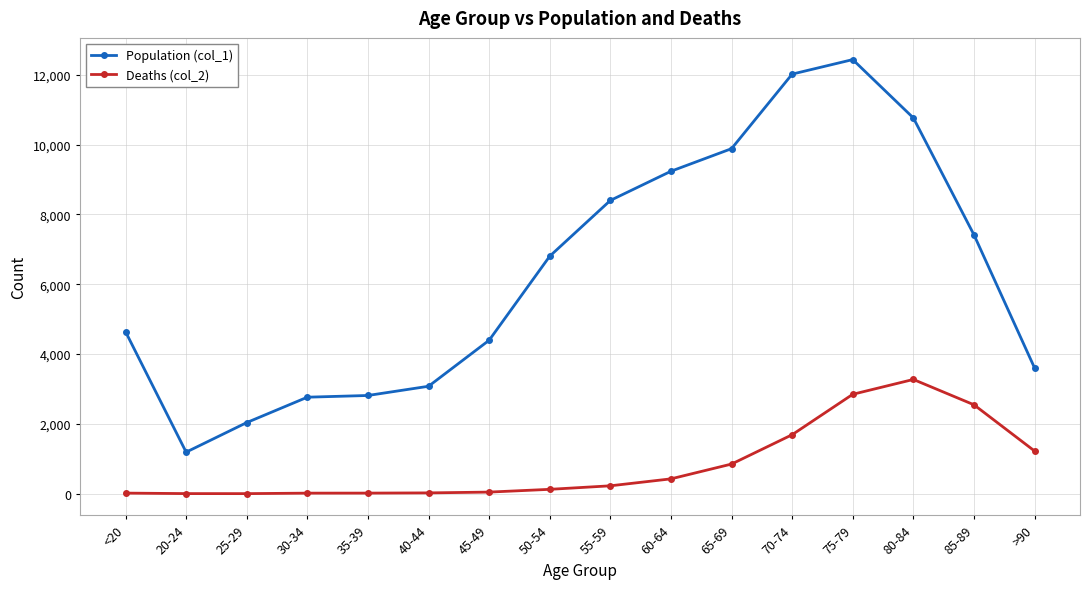

Which series has the largest total across all categories?

Population (col_1)